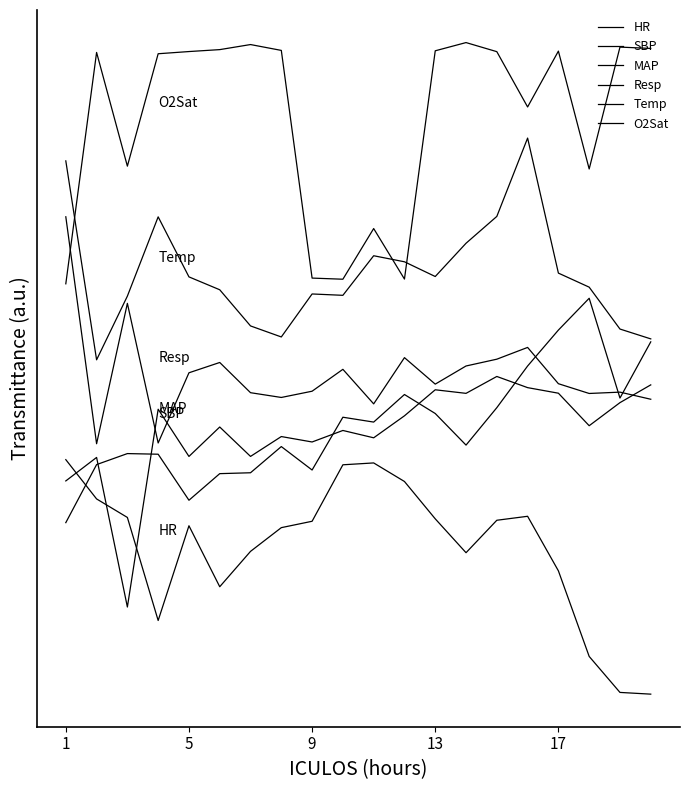

Does the chart display data point markers on the line(s)?

No